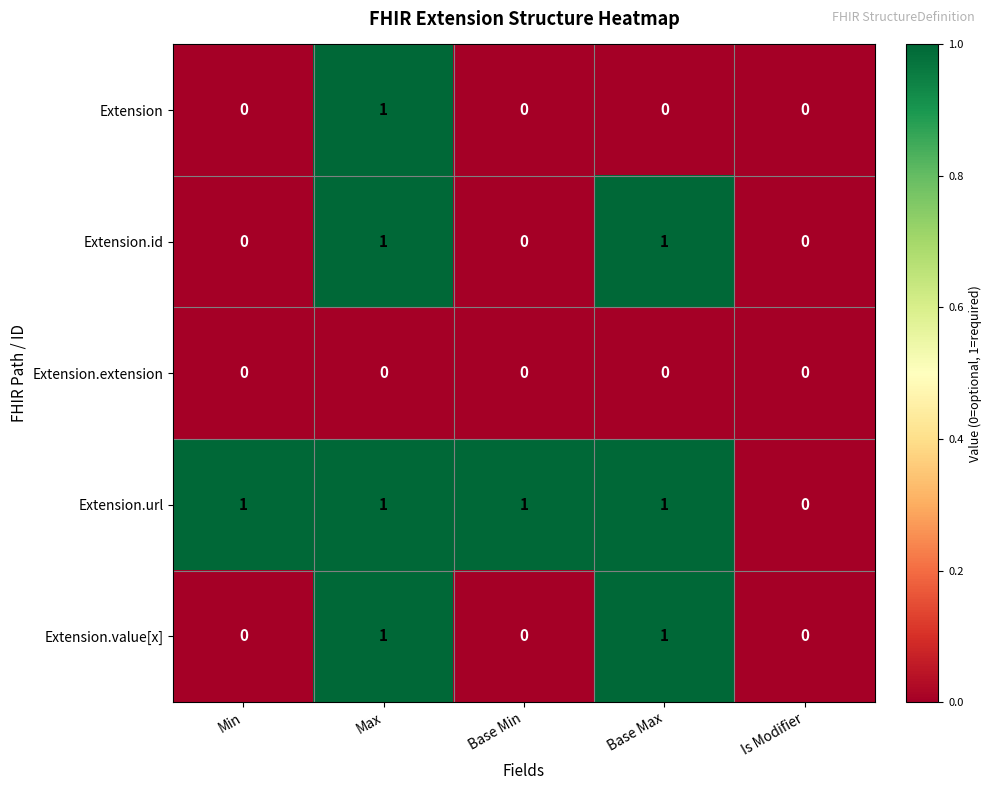

At which category is the sum across all series the highest?

Max